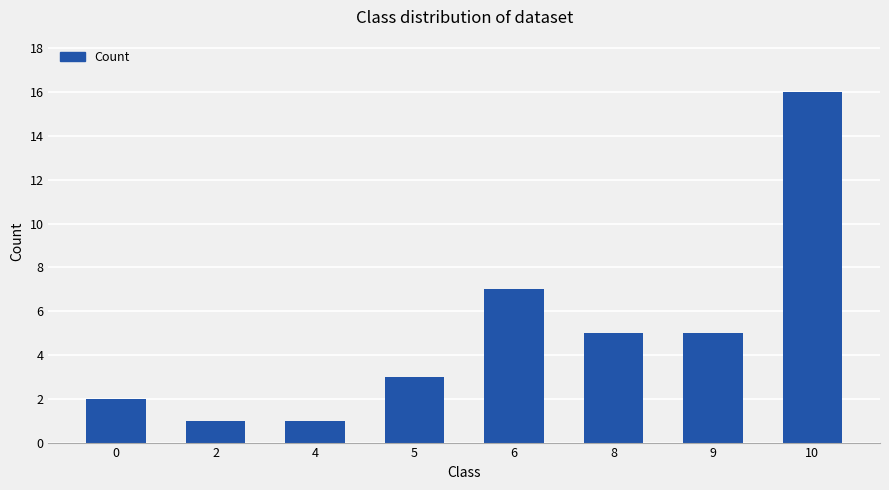

How many bars are there in total?

8